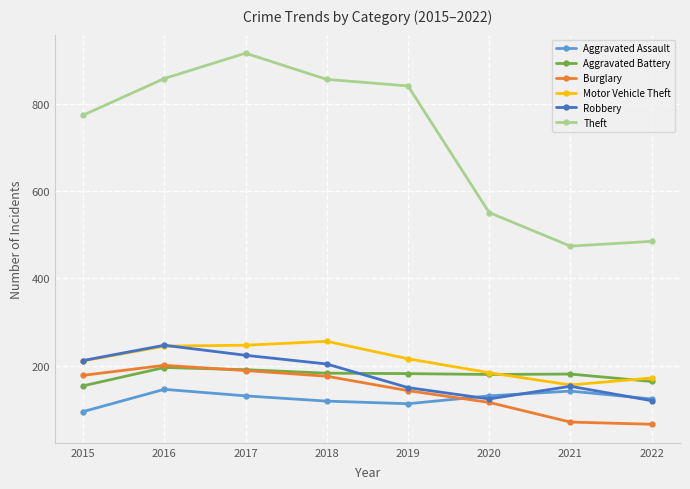

What is the value of the Motor Vehicle Theft point at the 2nd from the left?

245